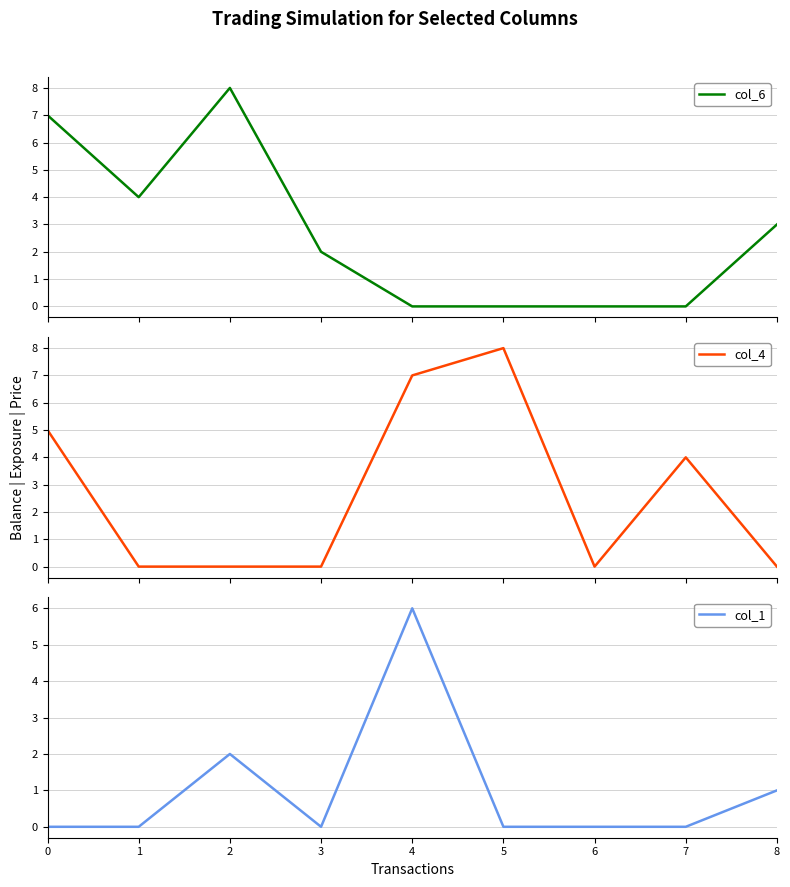

List the series in order of their peak value, highest first.

col_6, col_4, col_1